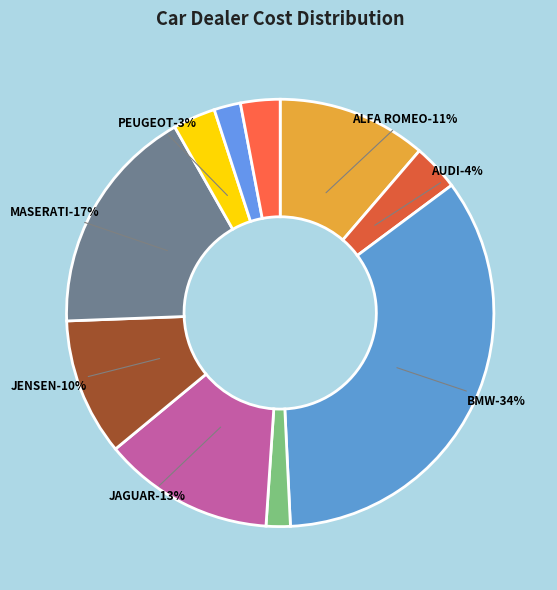

Count the number of slices in the pie.

10